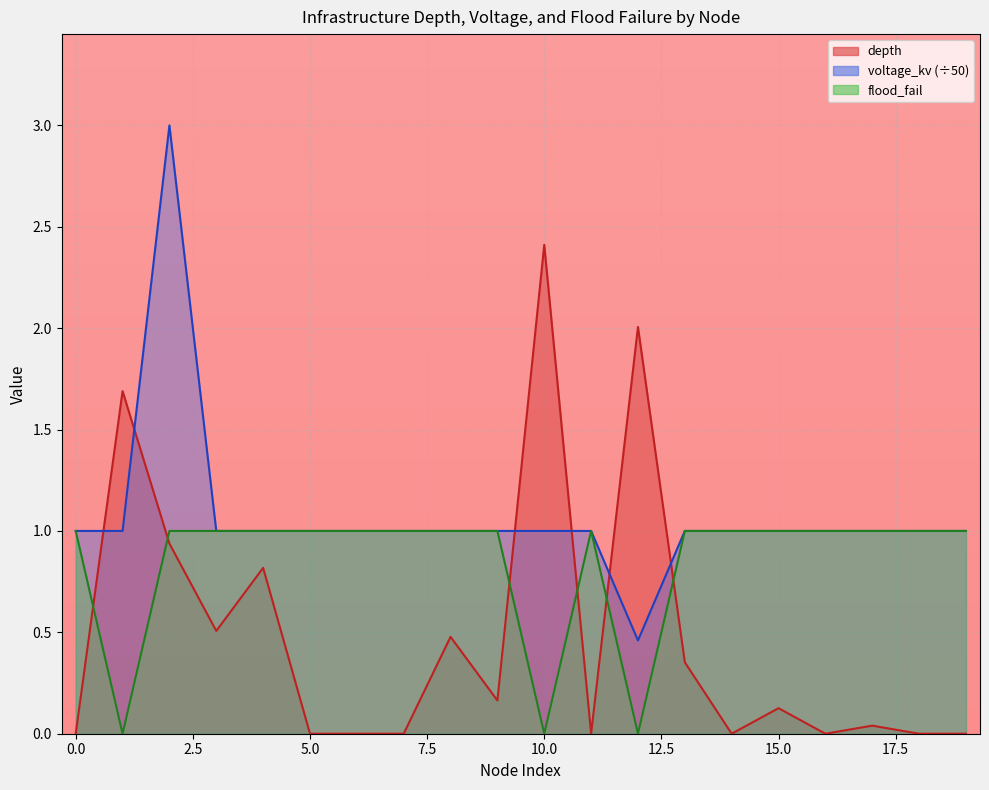

At which label is depth closest to 1?

2